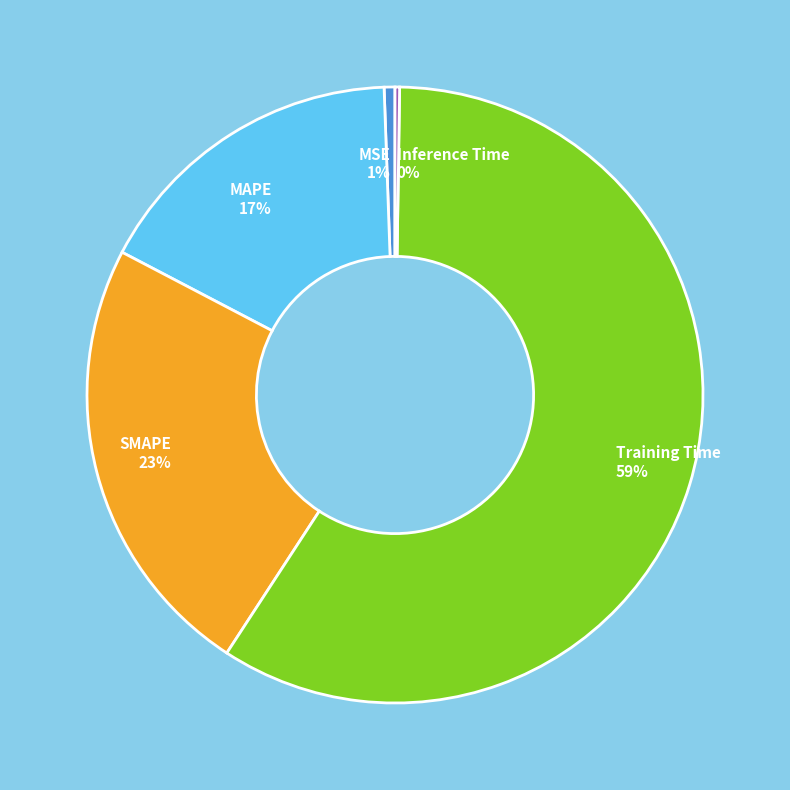

To the nearest percent, what is the difference between the MSE and MAPE slice percentages?

16%